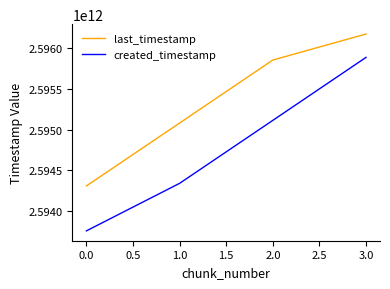

The value of created_timestamp at 3.0 is 2595884091064. True or false?

True